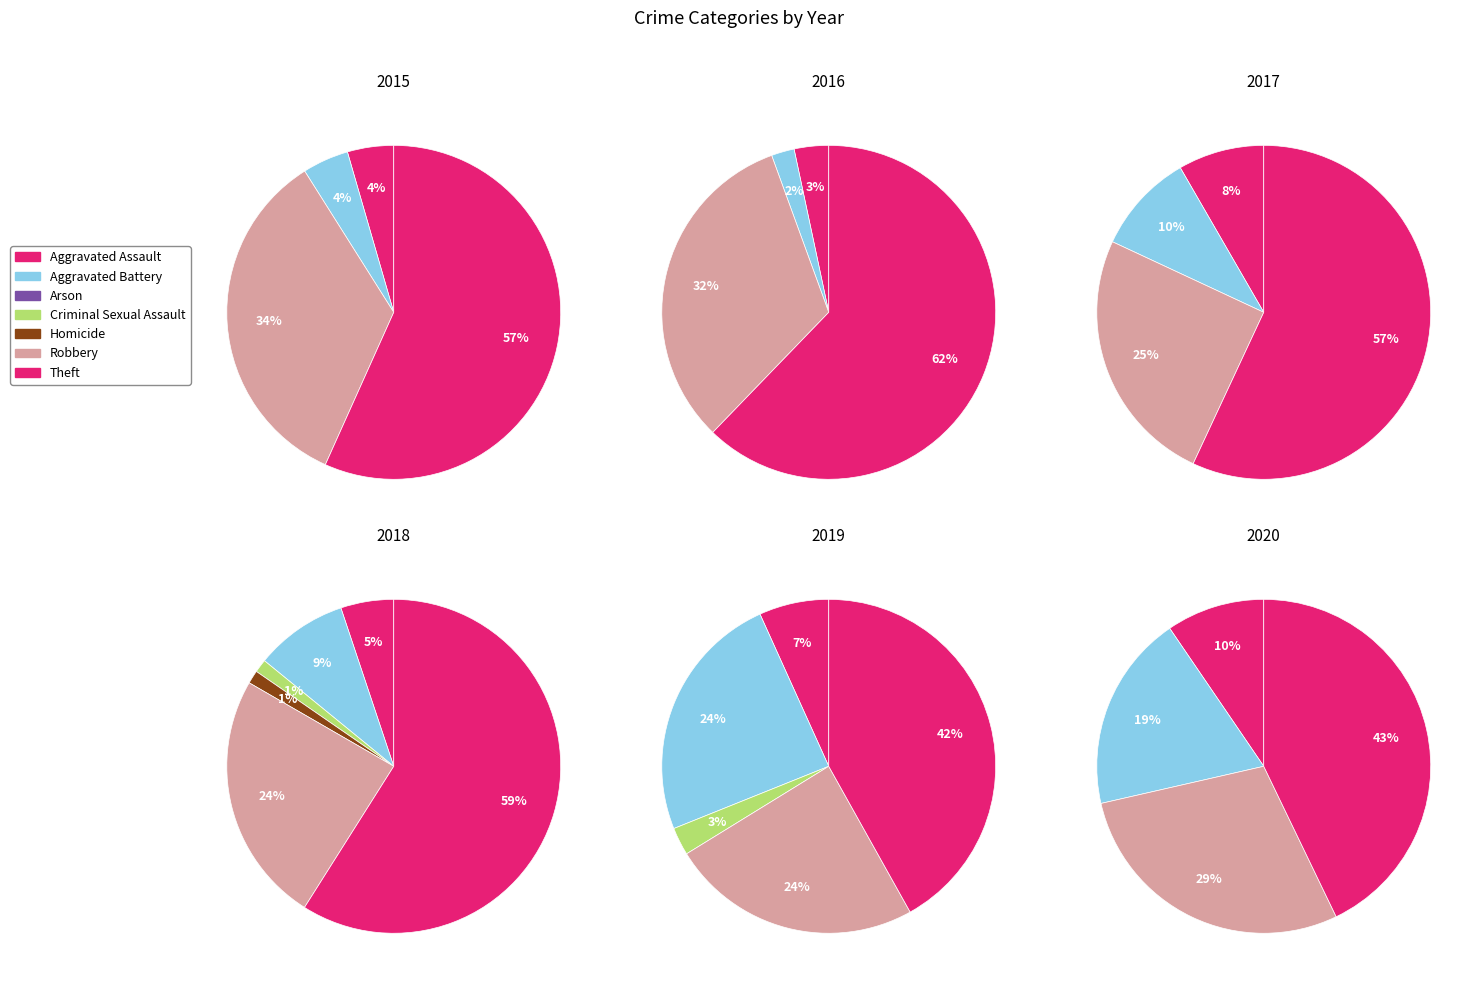

Which series has the largest range (max minus min)?

2016